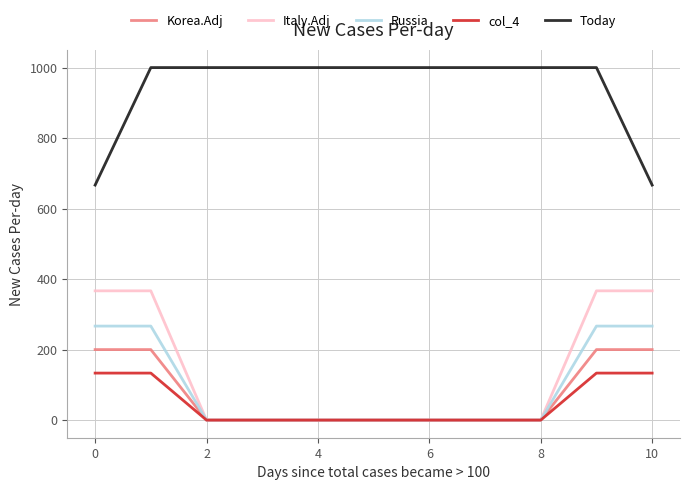

What is the maximum value for Italy.Adj?

366.7